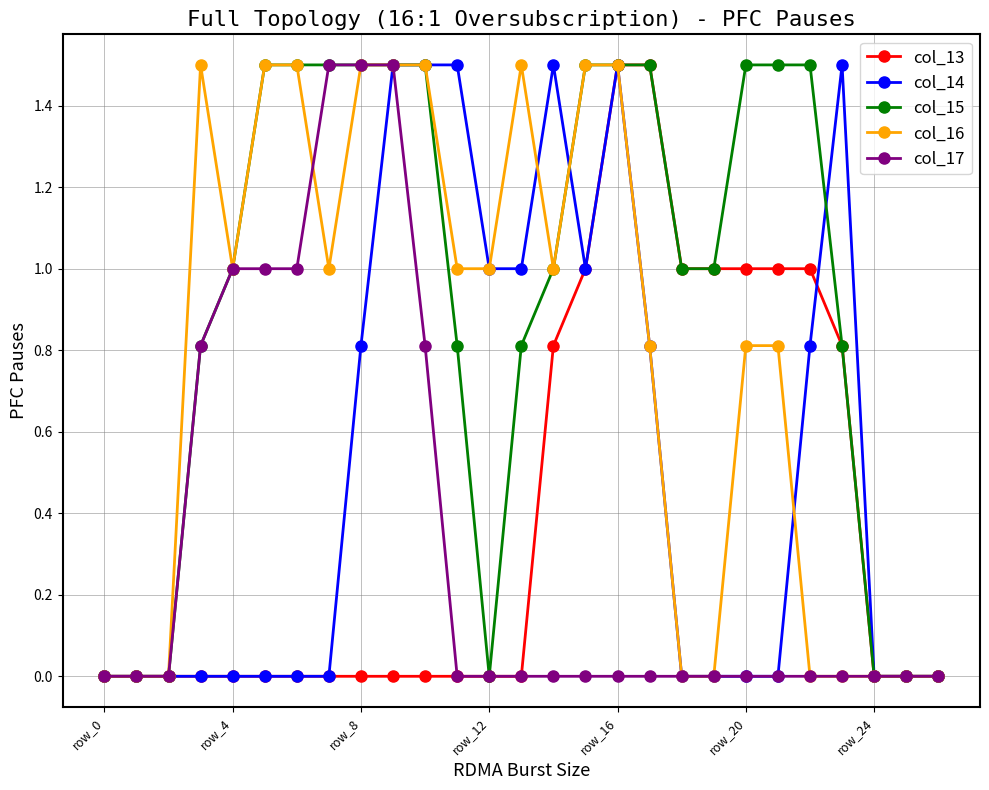

Which series has the largest total across all categories?

col_15